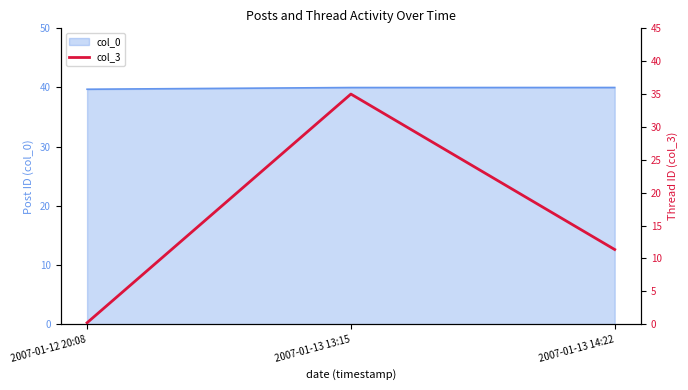

The value of col_0 at 2007-01-13 14:22 is 40.0. True or false?

True